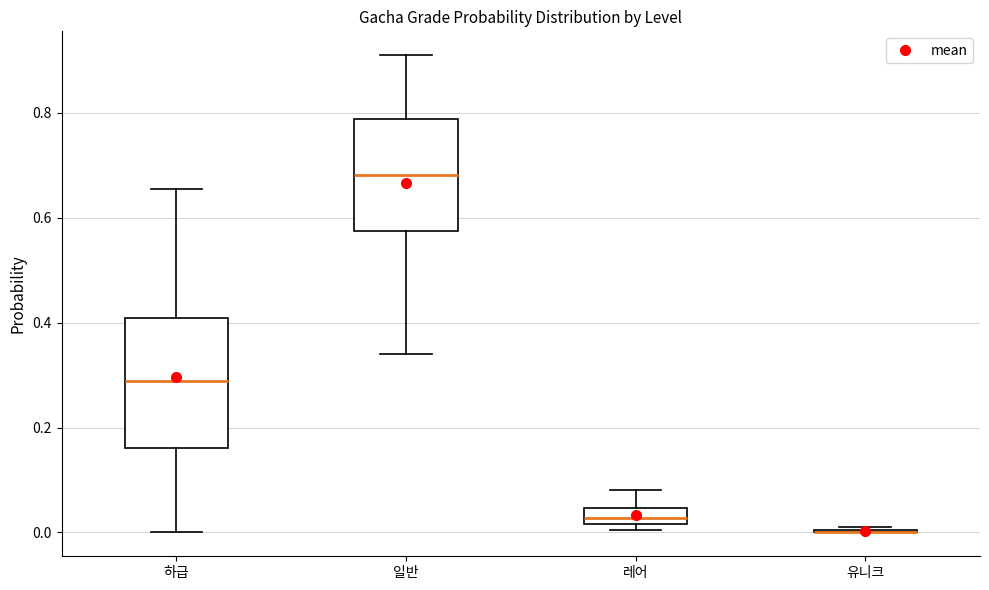

Reading left to right, transcribe this box plot: for each box, give where its median line is, the range the box spans, and where its two whiskers end, as read against the y-axis. The values are not printed on the chart, so give them approximately, as read against the axis.

하급: median 0.28, box 0.16 to 0.40, whiskers 0.00 to 0.66
일반: median 0.68, box 0.58 to 0.78, whiskers 0.34 to 0.92
레어: median 0.02 (inside the box), box 0.02 to 0.04, whiskers 0.00 to 0.08
유니크: box collapsed to a line at 0.00, whiskers 0.00 to 0.02